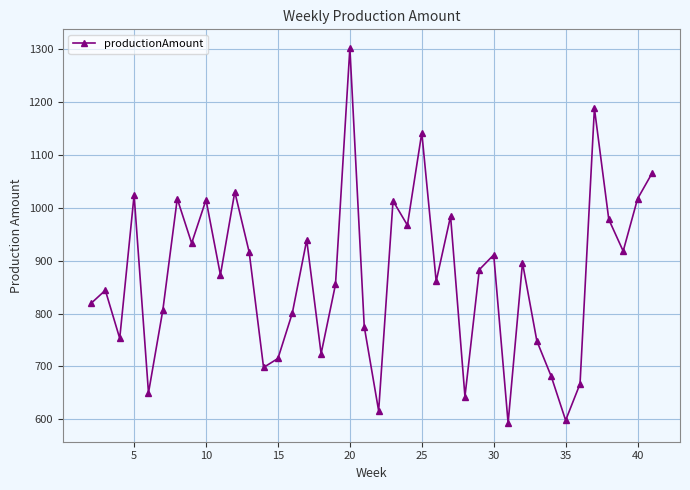

What is the value of the 6th point from the left?

807